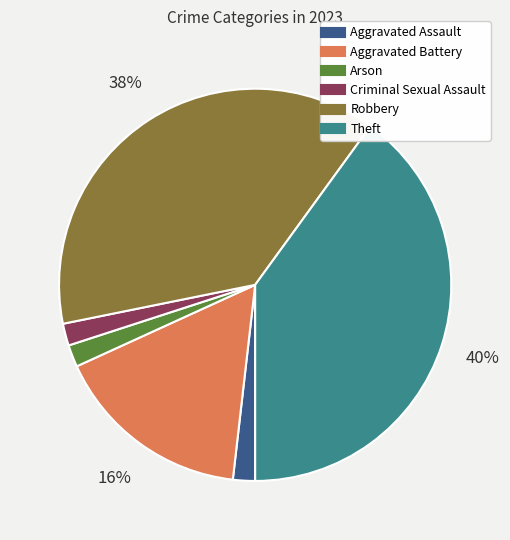

Does any single category account for the majority?

No